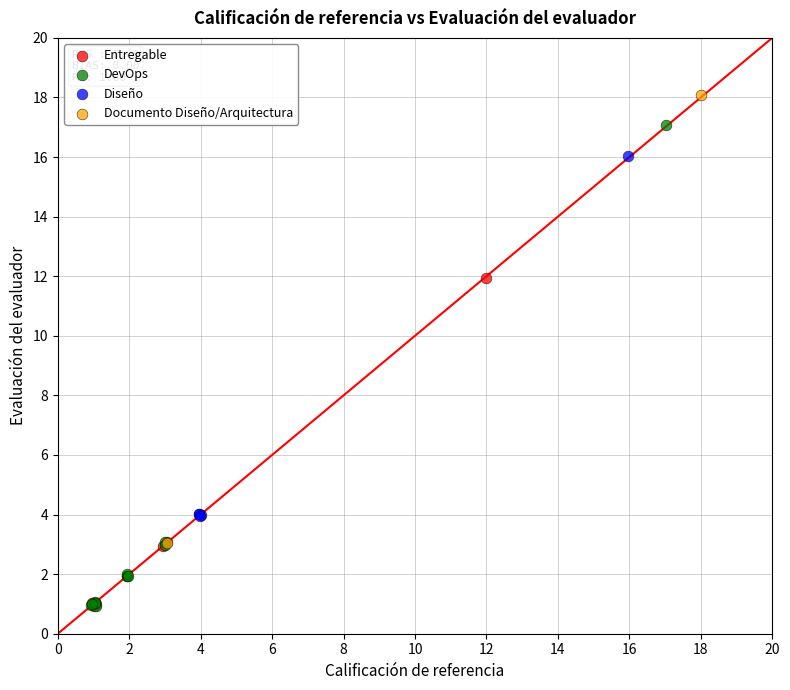

Which series contains the highest Y value?

Documento Diseño/Arquitectura